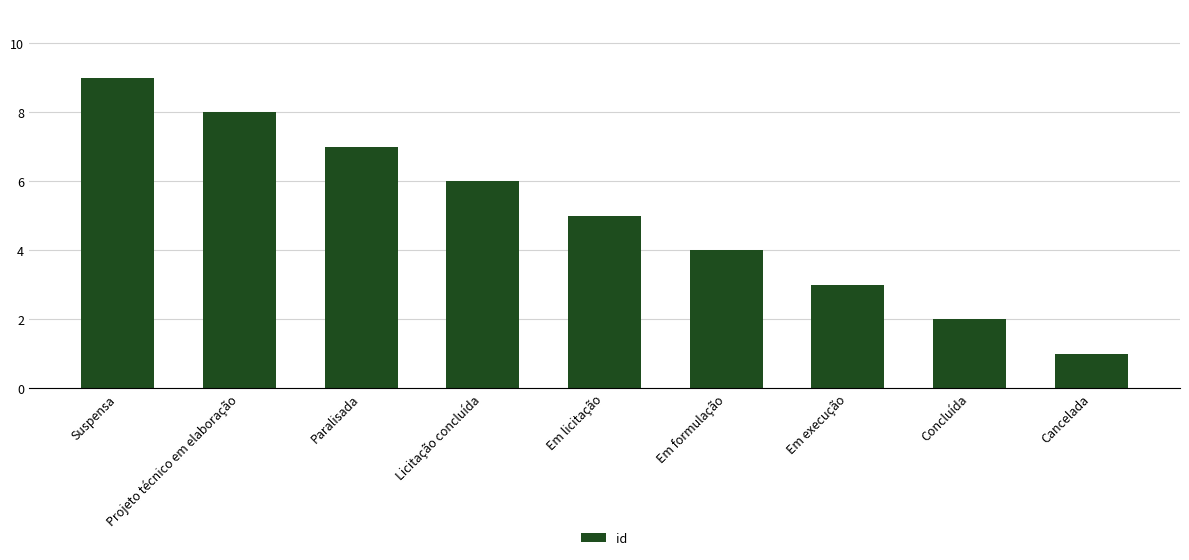

What is the difference between the maximum and minimum values?

8